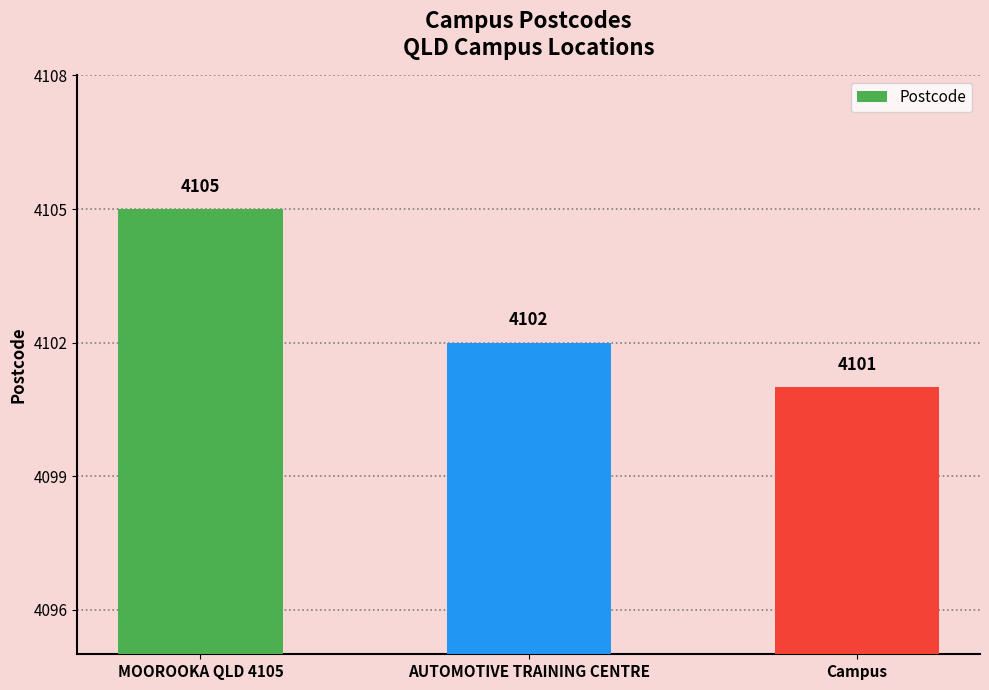

Which category has the highest value across all series?

MOOROOKA QLD 4105